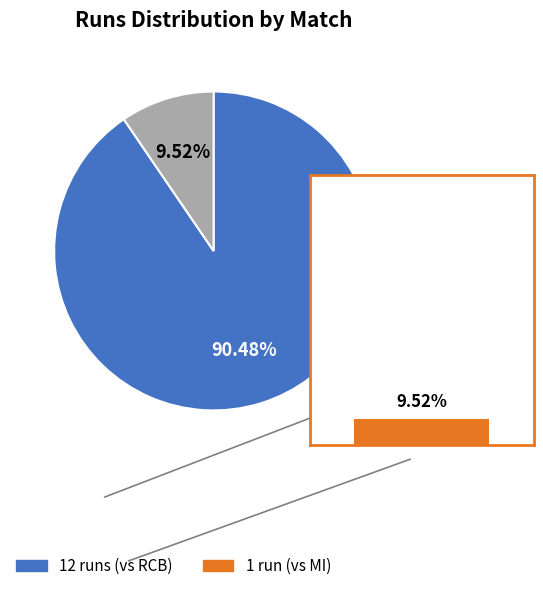

Is there any slice that represents more than half of the pie?

Yes